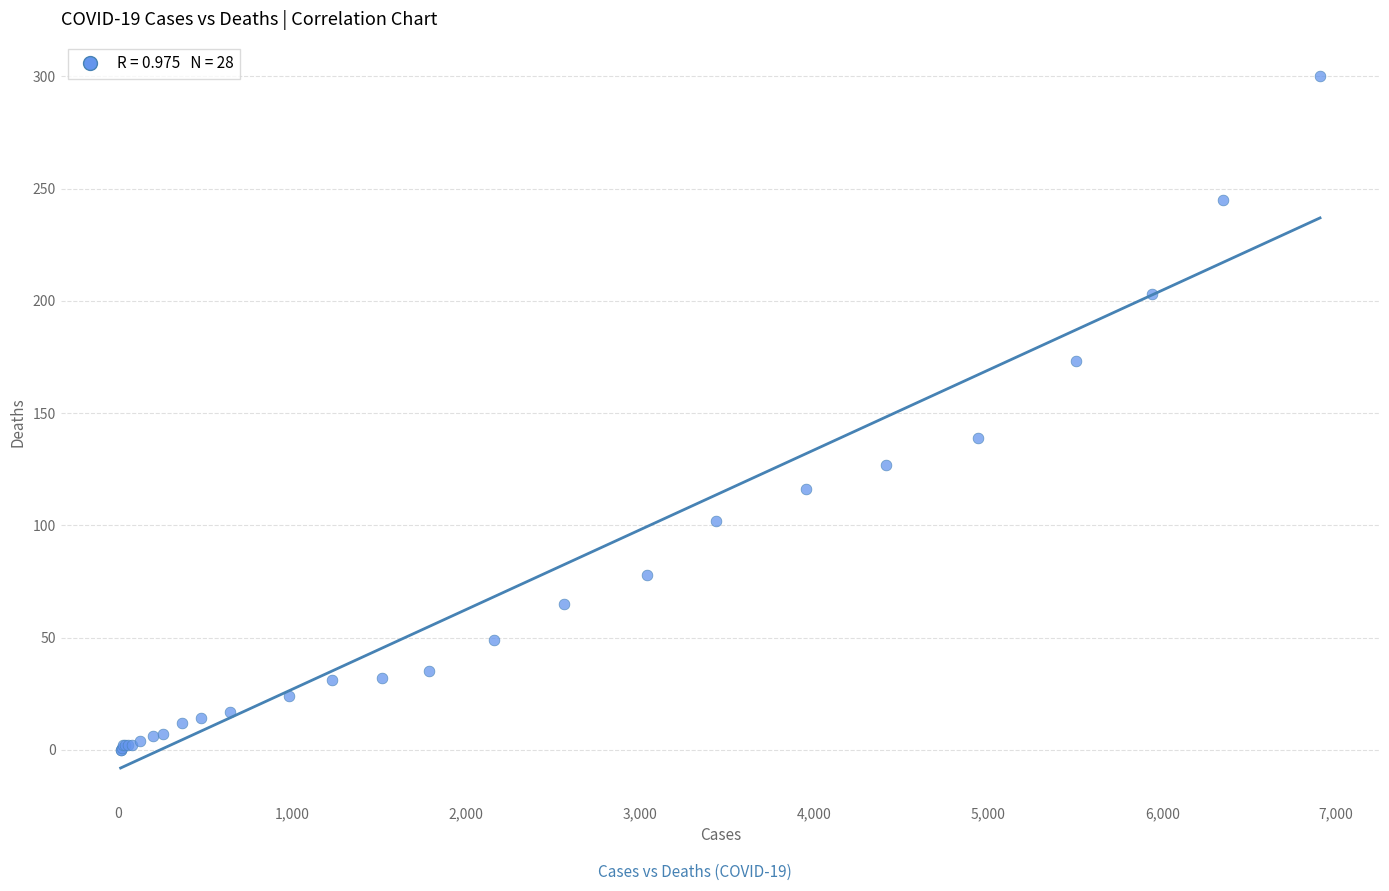

What Y value in the scatter plot is closest to 150?

139